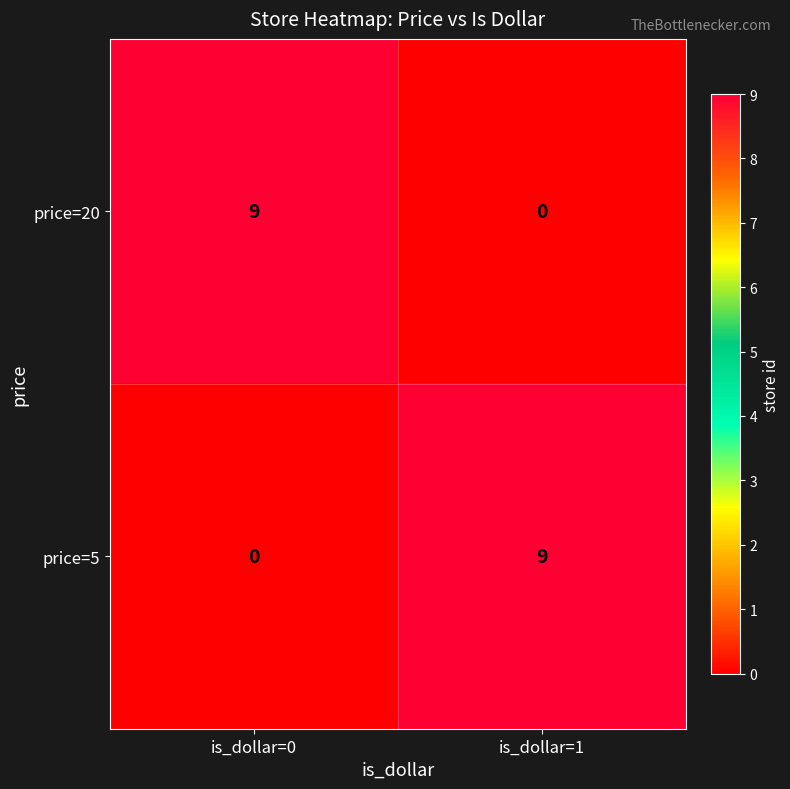

At how many categories does at least one series exceed 5?

2